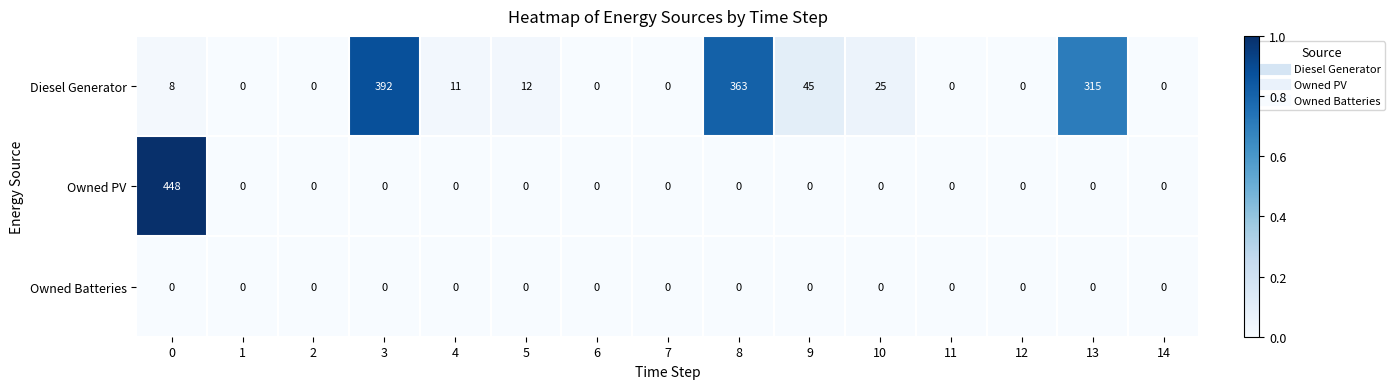

What is the sum of all Diesel Generator values?

1171